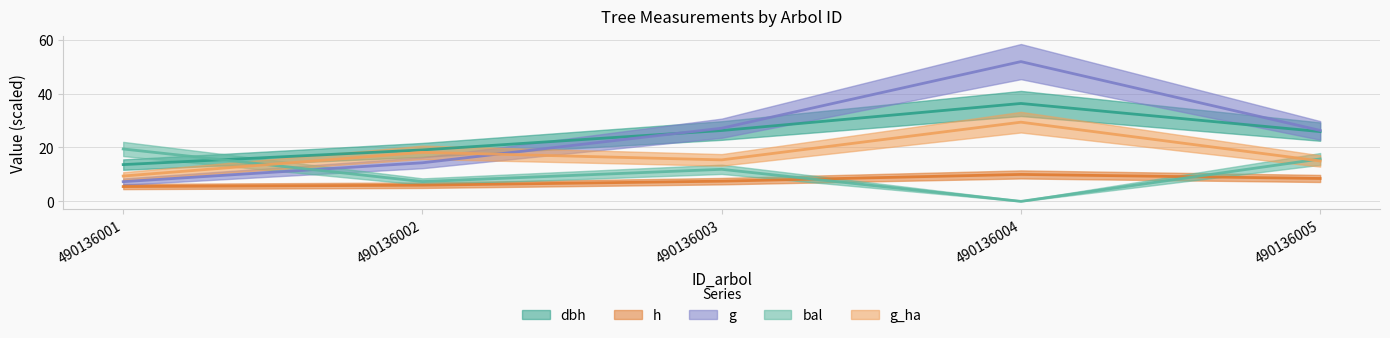

How many lines are shown in the chart?

5